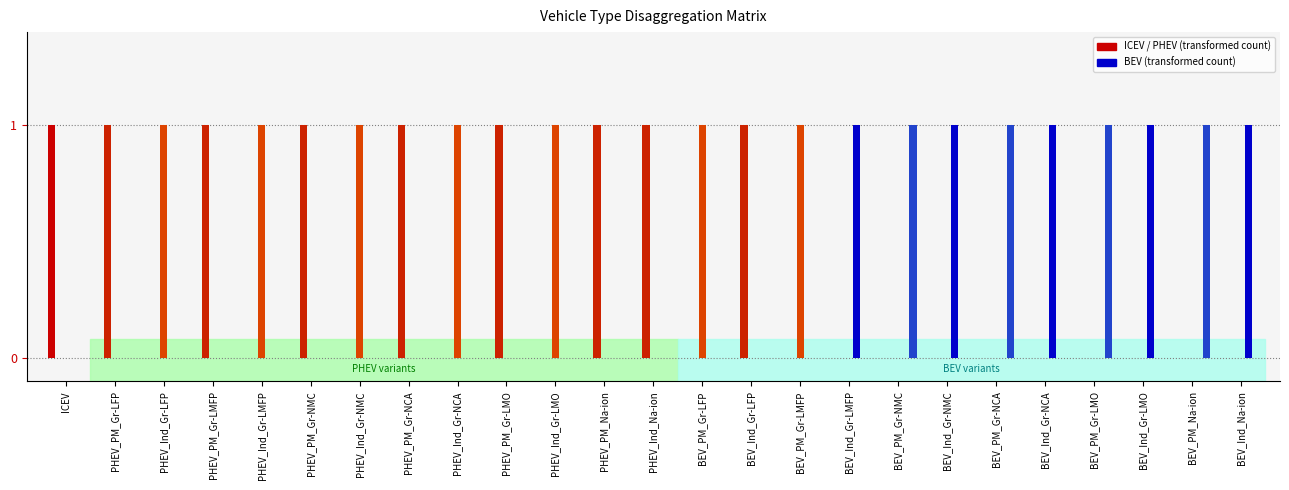

Which label corresponds to the smallest value in the chart?

PHEV_PM_Gr-LFP